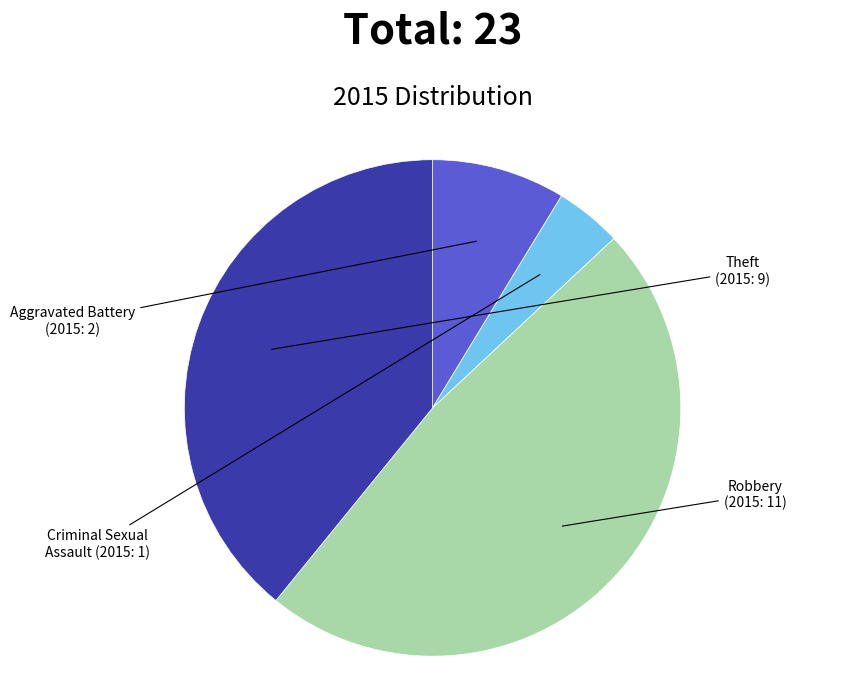

What is the ratio of the value at Aggravated Battery to the value at Theft?

0.2